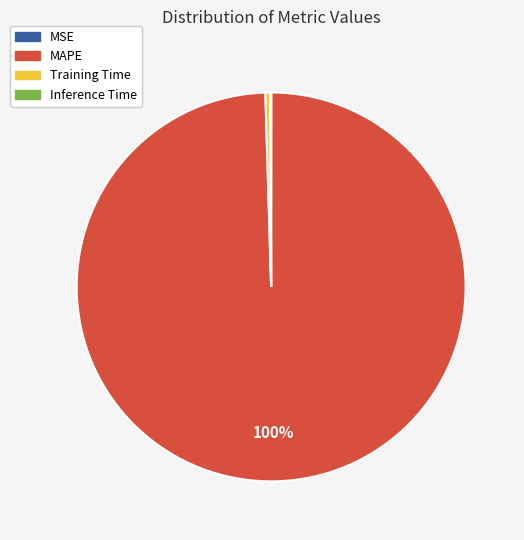

Which slice is the largest?

MAPE